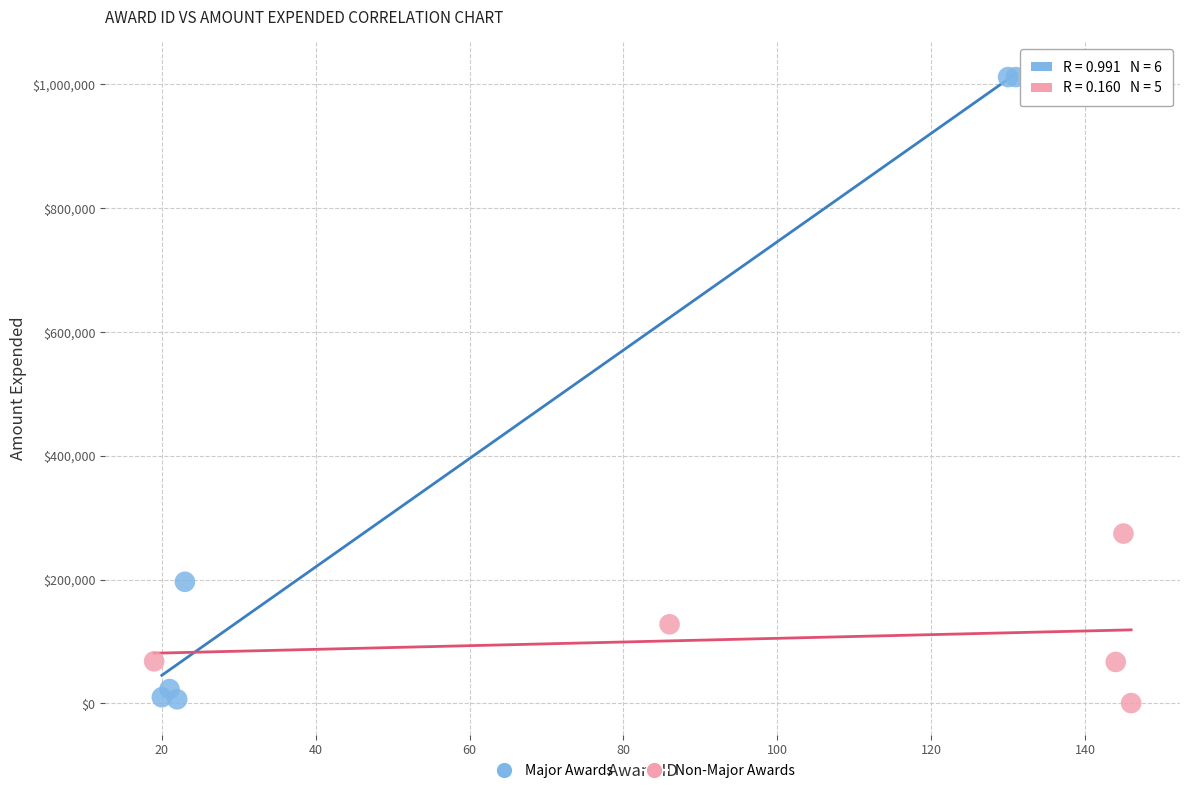

Which series has the widest spread of Y values?

Major Awards